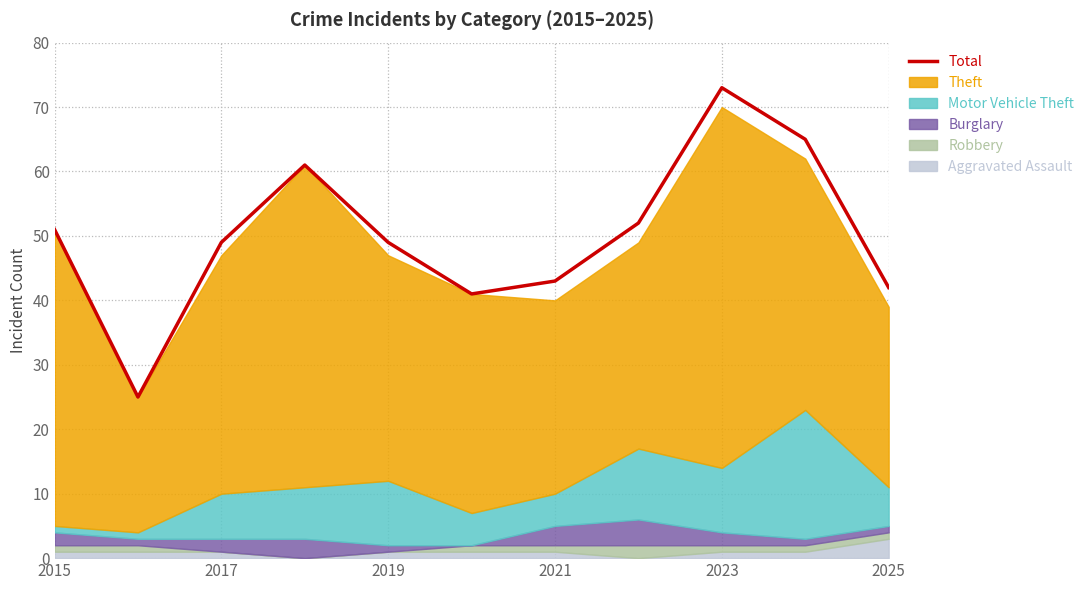

Which category has the highest value in the Total series?

2023